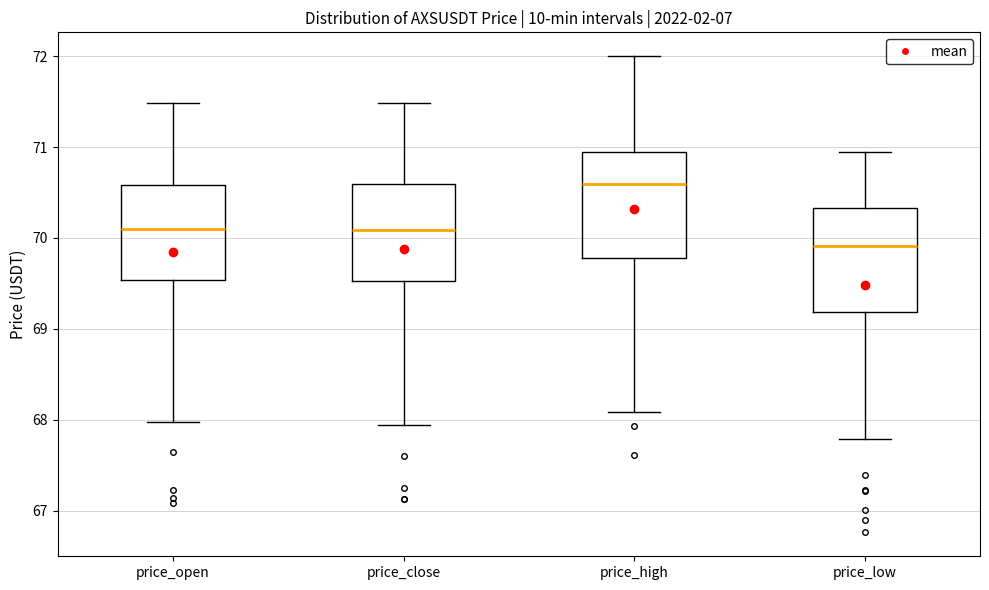

Which box's median line is the highest?

price_high